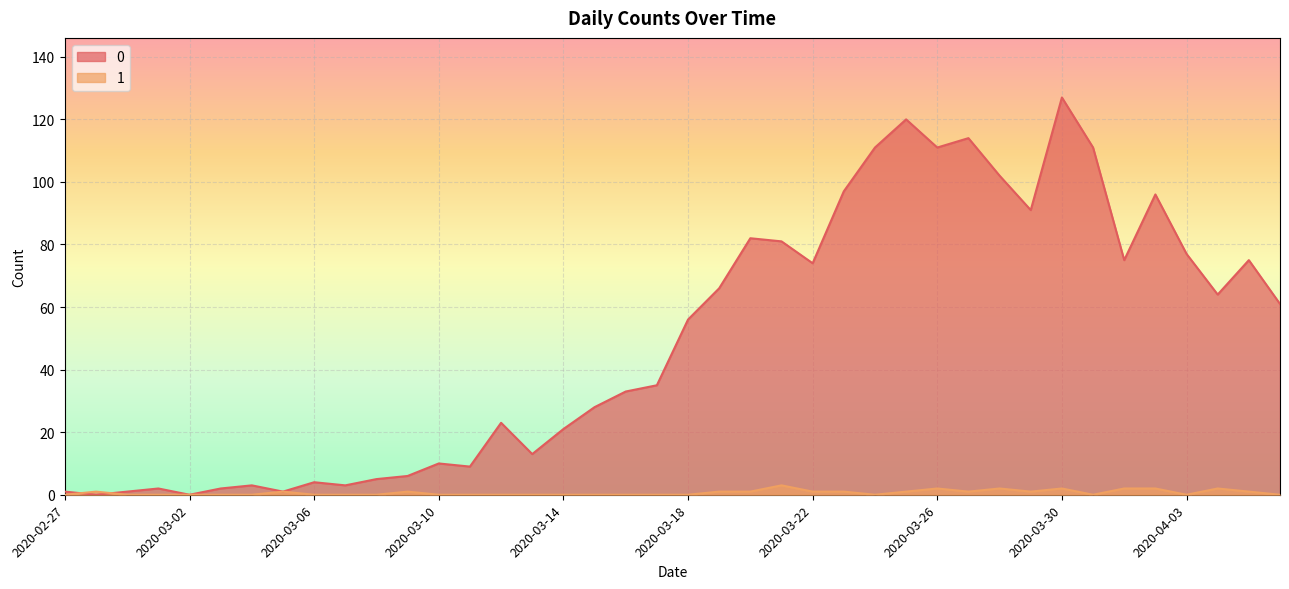

What is the sum of all 0 values?

1991